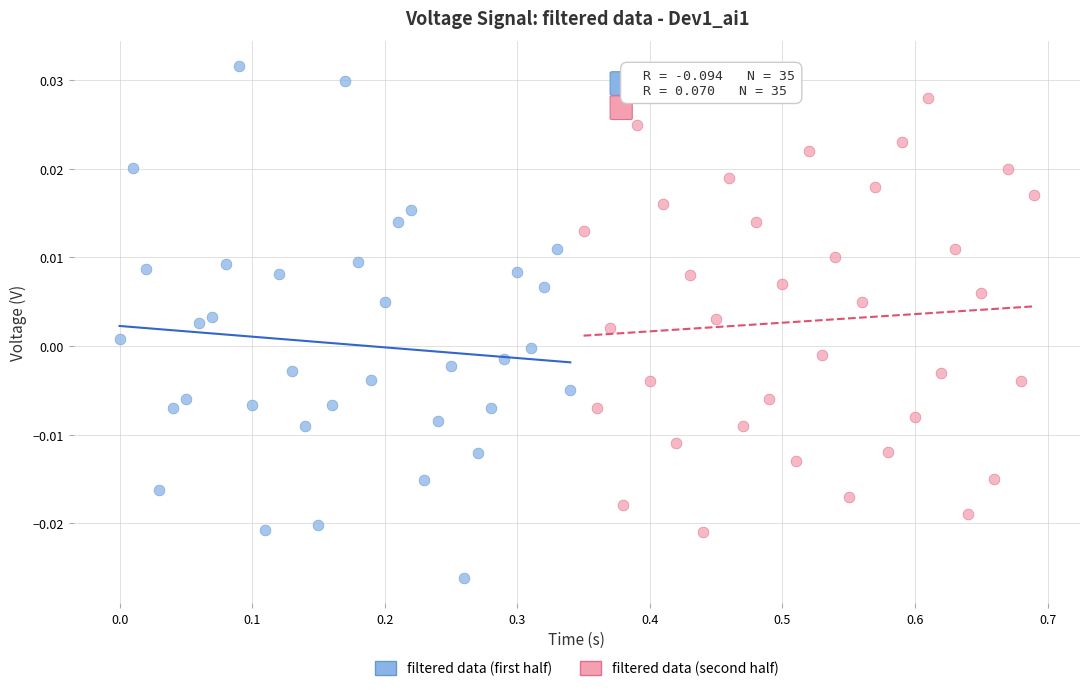

Which series reaches the minimum Y coordinate?

filtered data (first half)